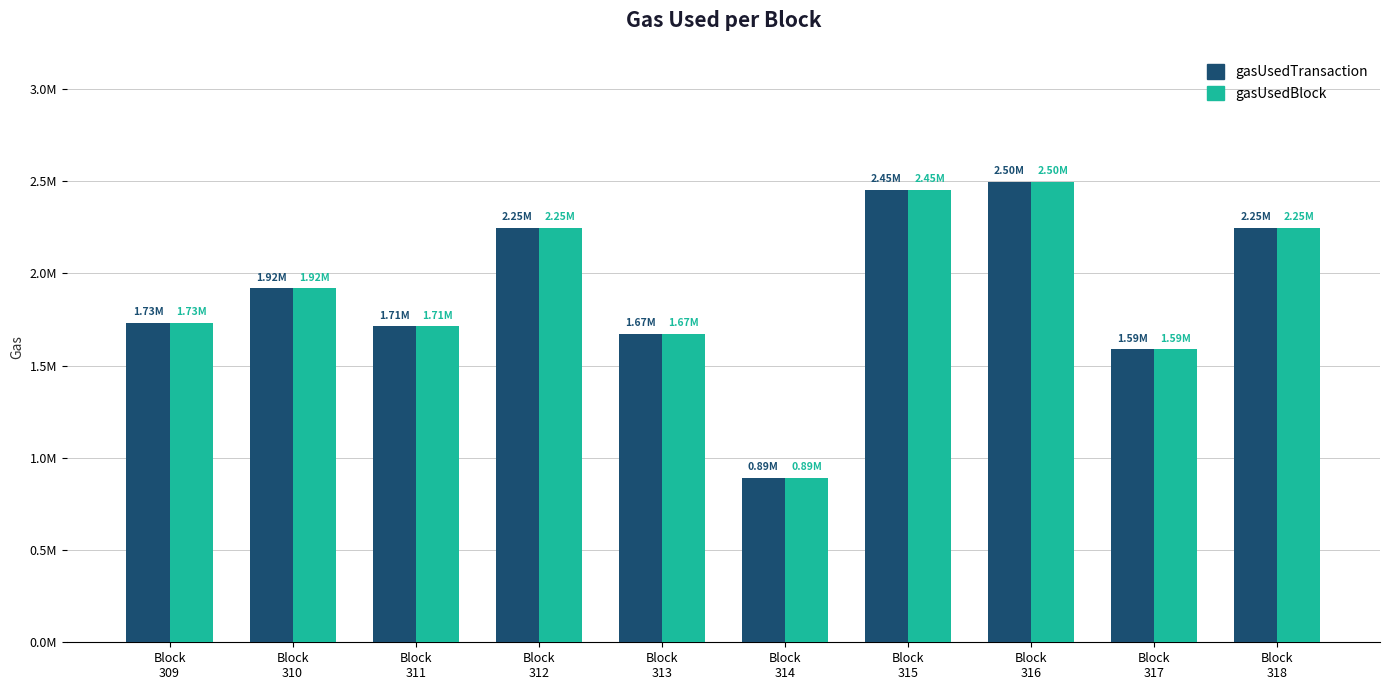

The gasUsedBlock series shows 2248047 at Block
312. True or false?

True